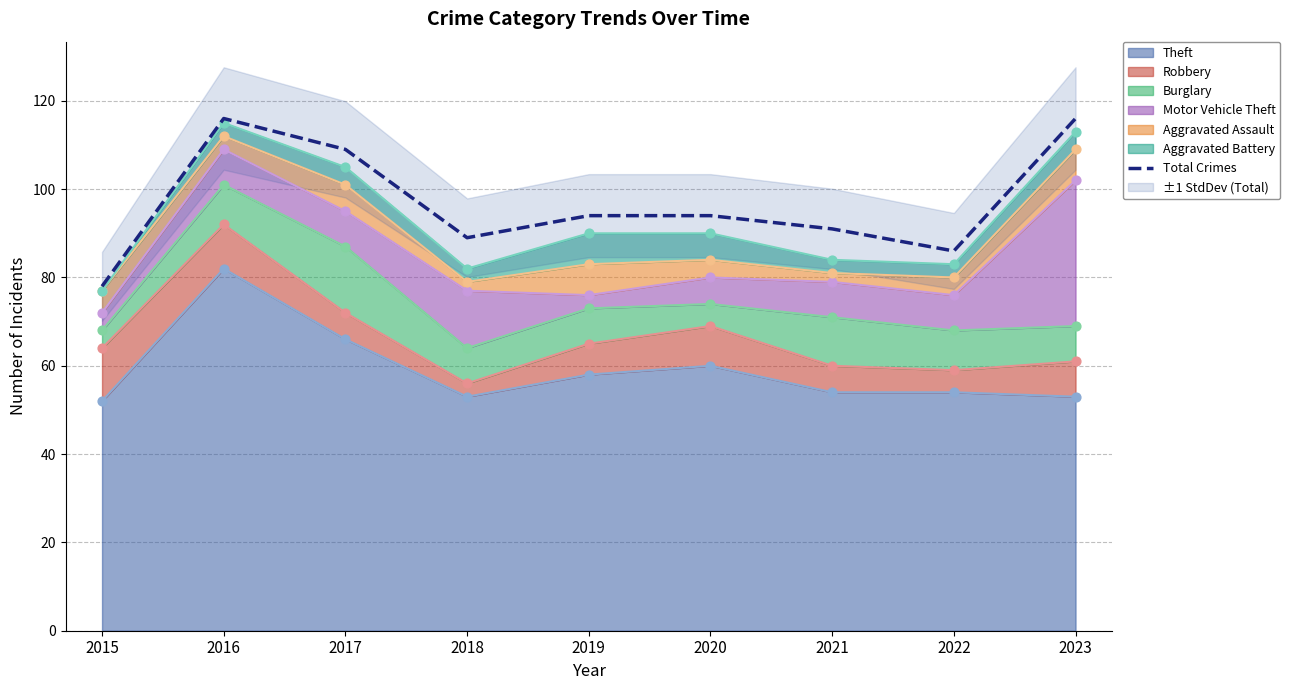

Between 2021 and 2023, which is larger?

2023